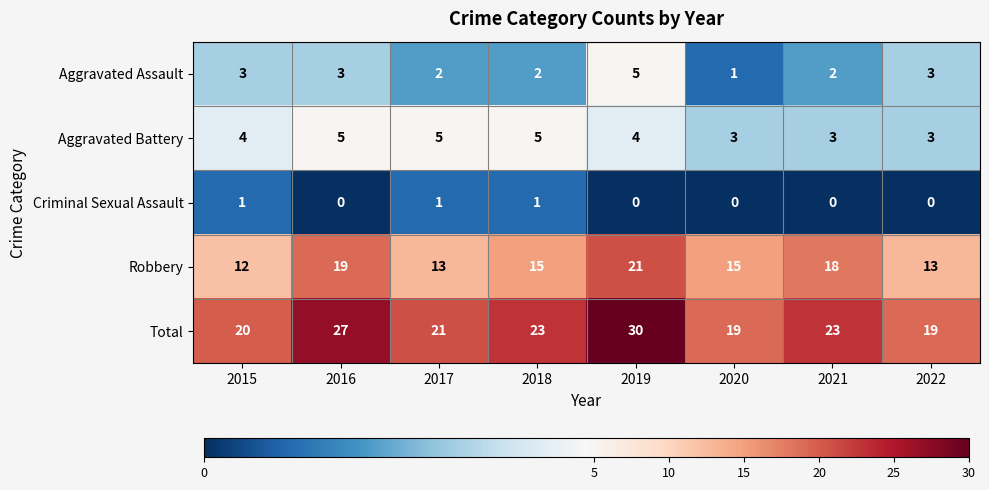

How many Aggravated Assault values are between 2 and 3?

6